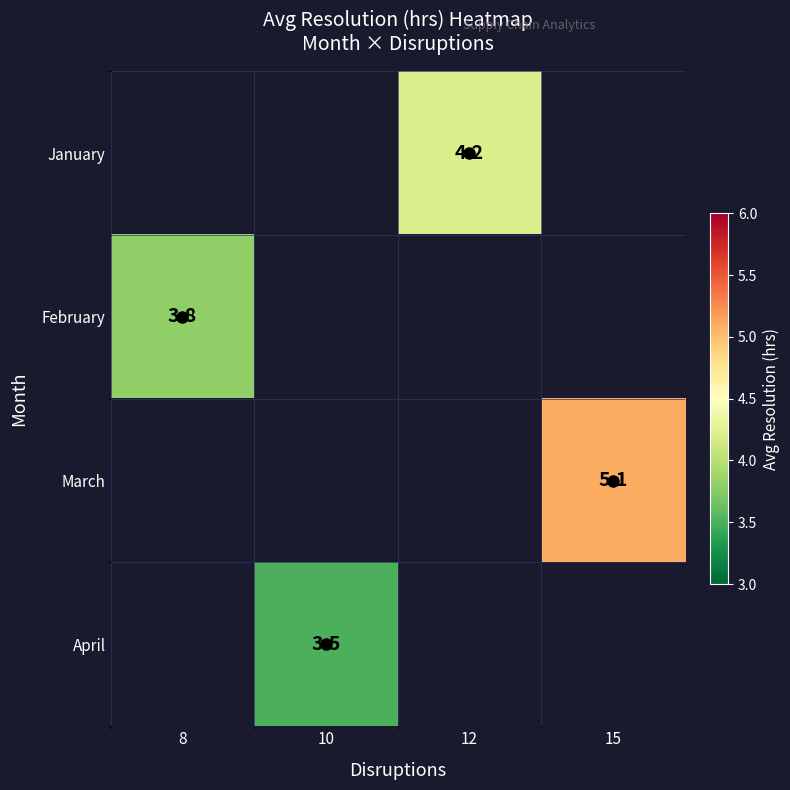

True or false: March has a value of 5.1 at 15.

True